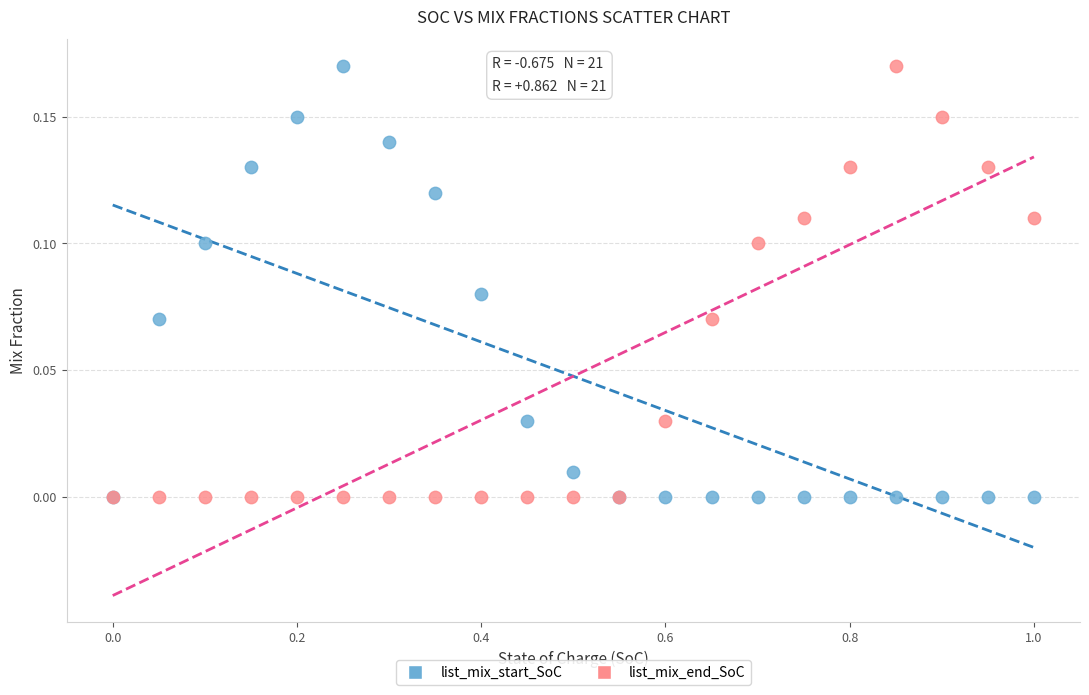

What are all the series names shown in the legend?

list_mix_start_SoC, list_mix_end_SoC